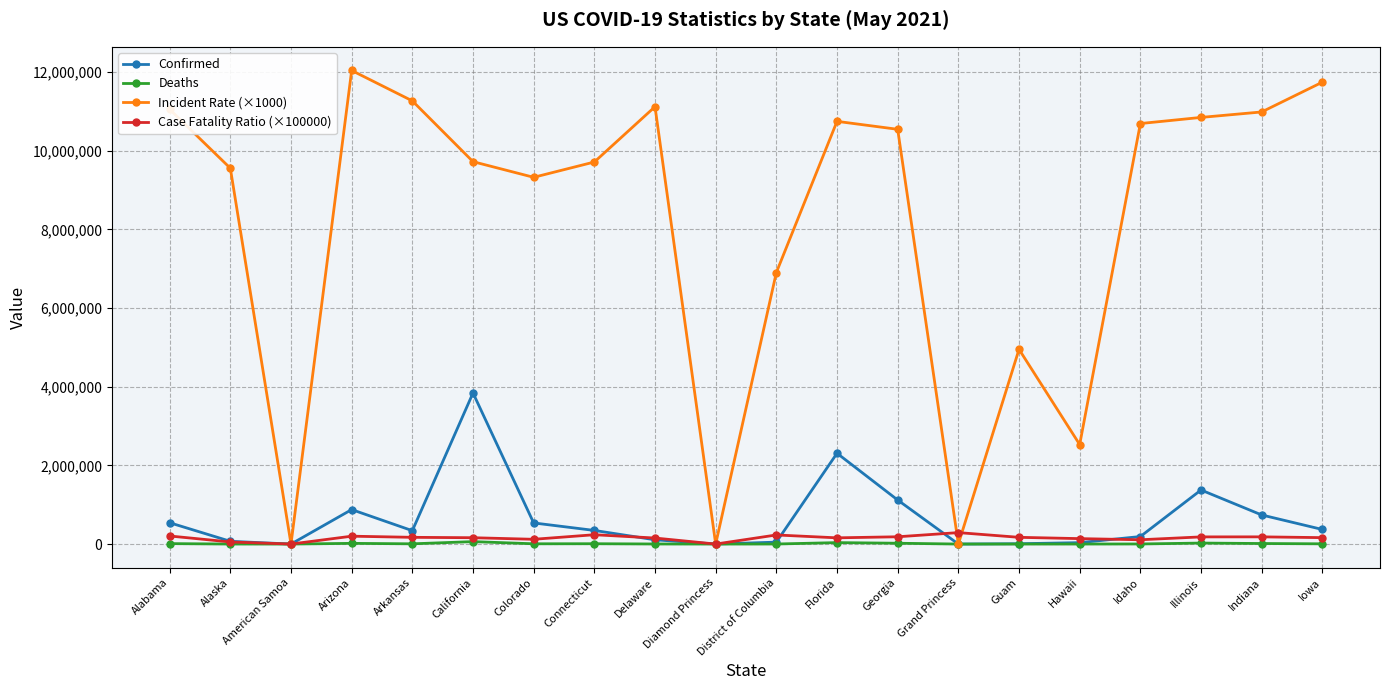

At which category does Incident Rate (×1000) reach its first local valley?

American Samoa